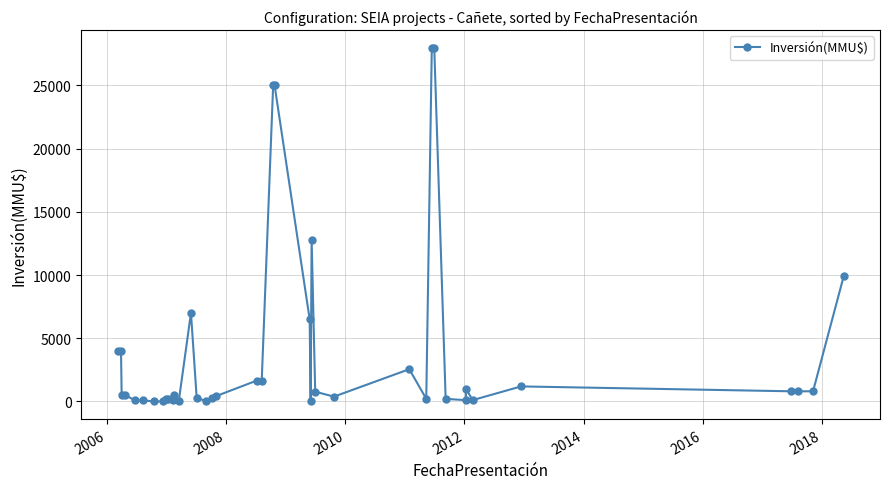

What is the maximum value shown in the chart?

28000